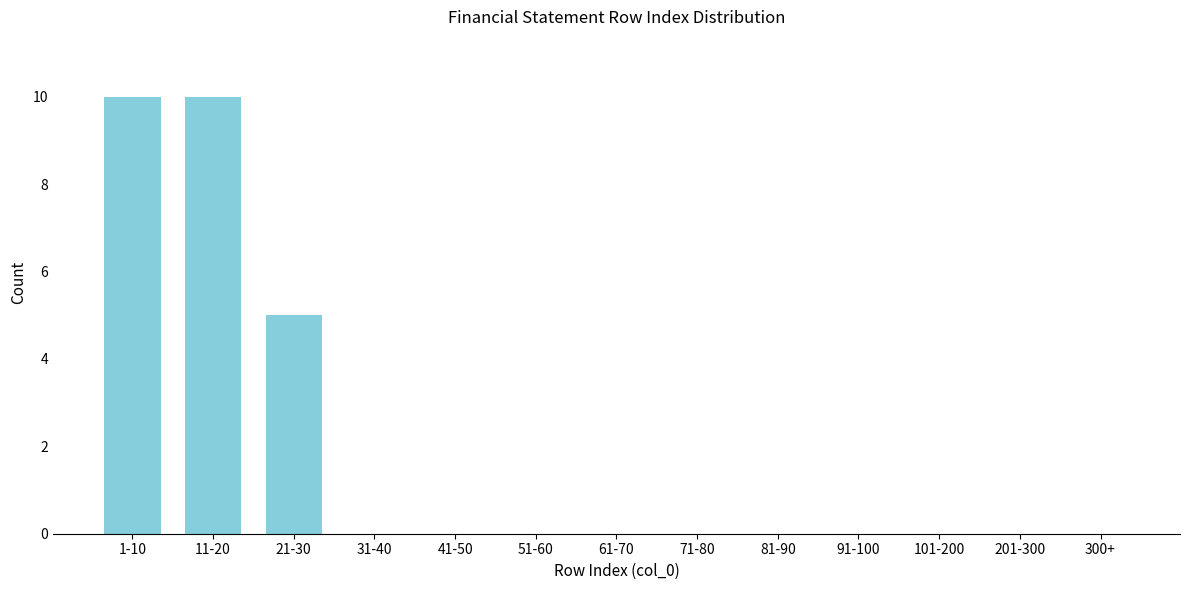

Reading left to right, extract all data points from this chart.

1-10=10	11-20=10	21-30=5	31-40=0	41-50=0	51-60=0	61-70=0	71-80=0	81-90=0	91-100=0	101-200=0	201-300=0	300+=0